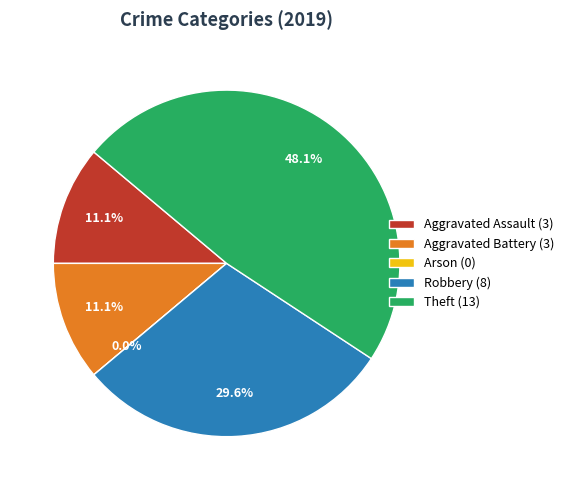

To the nearest percent, what percentage of the pie is Theft?

48%